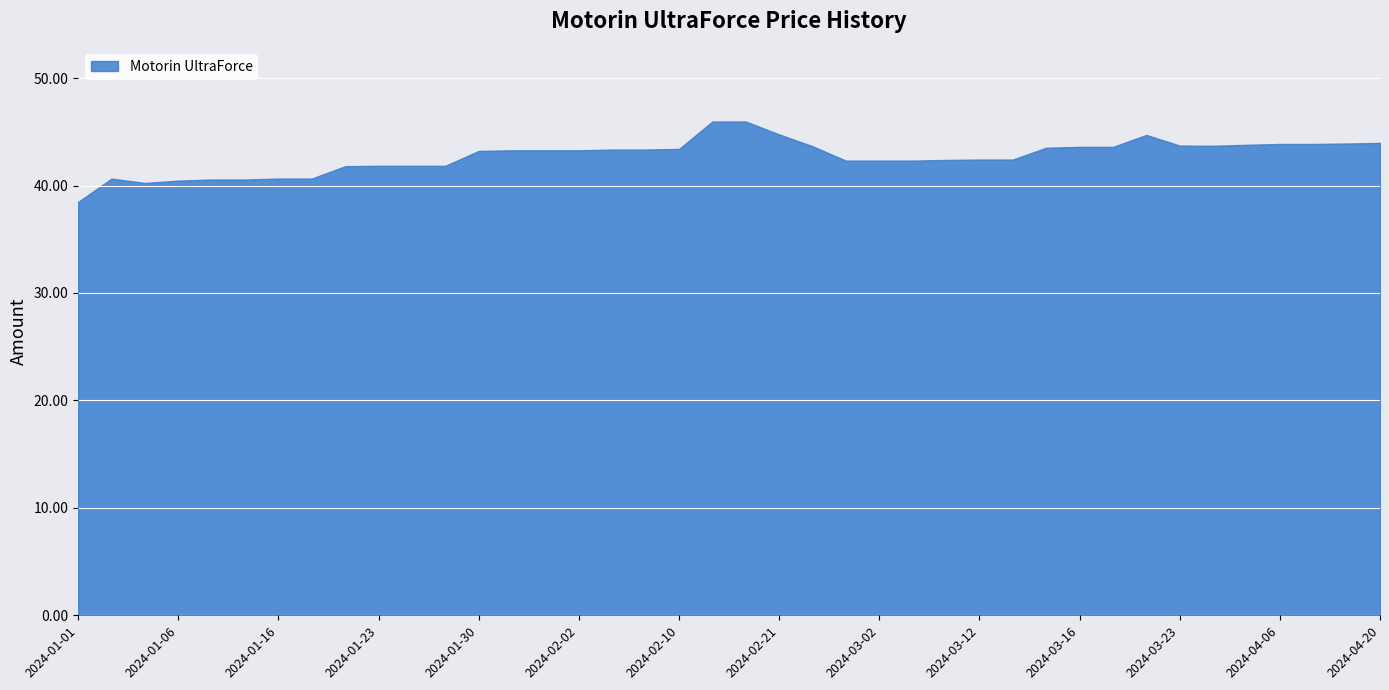

Reading left to right, list all the values displayed in this chart.

38.5	40.6	40.2	40.5	40.6	40.6	40.6	40.6	41.8	41.8	41.8	41.8	43.2	43.3	43.3	43.3	43.4	43.4	43.4	46.0	46.0	44.8	43.7	42.3	42.3	42.3	42.4	42.4	42.4	43.5	43.6	43.6	44.7	43.7	43.7	43.8	43.9	43.9	43.9	44.0